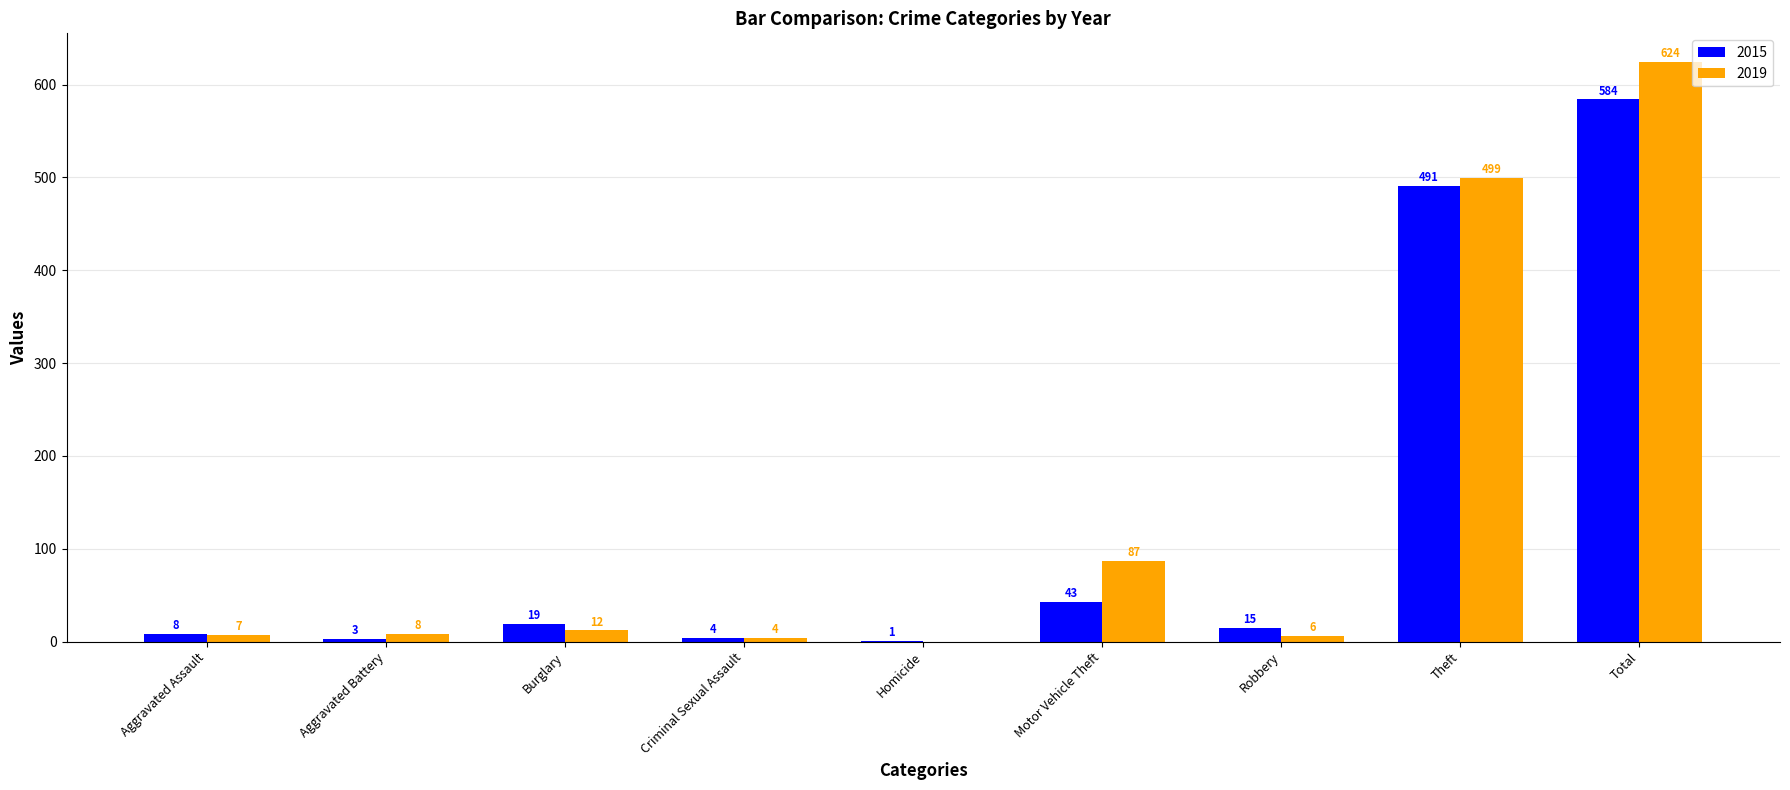

At which category is the sum across all series the highest?

Total